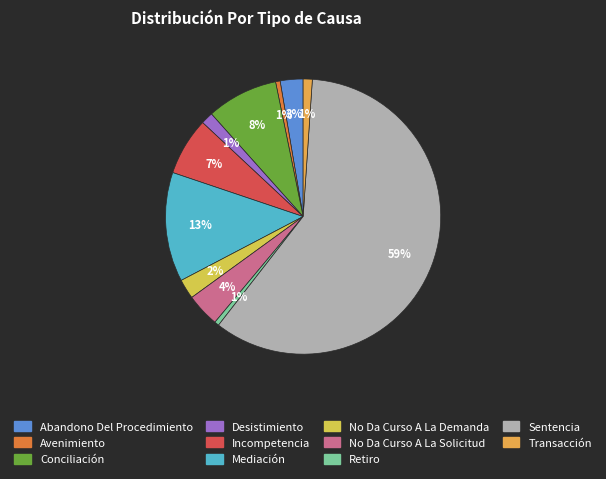

Is it true that Avenimiento is 1% of the pie?

True